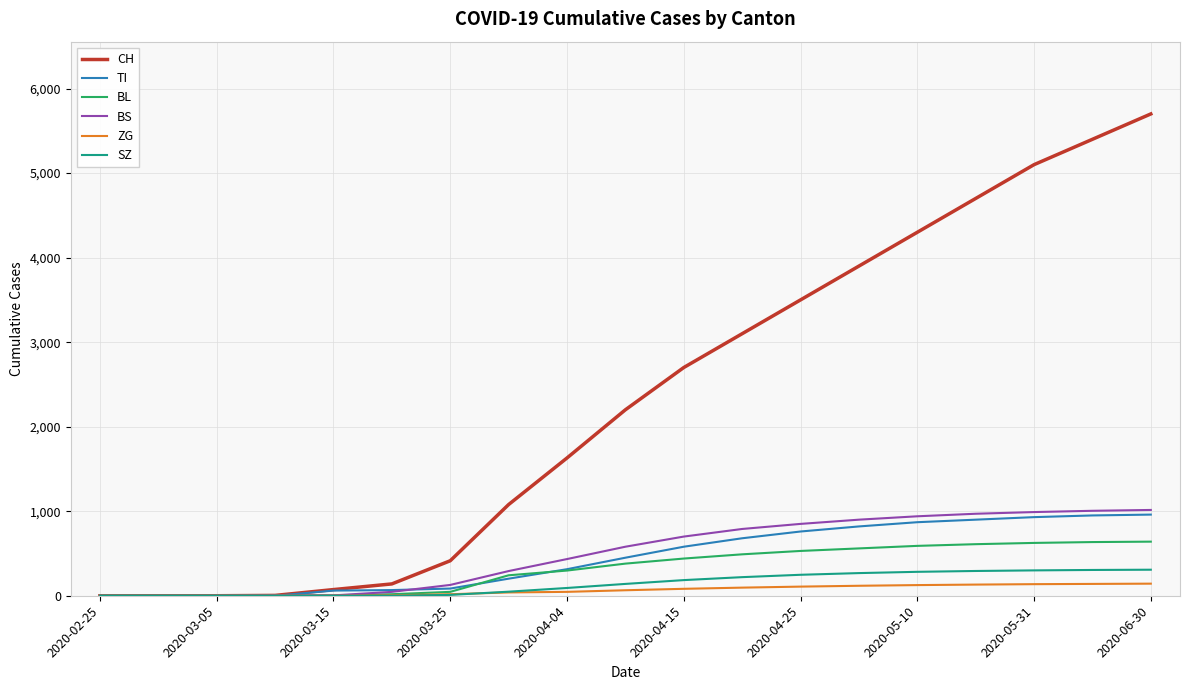

What are all the series names shown in the legend?

CH, TI, BL, BS, ZG, SZ